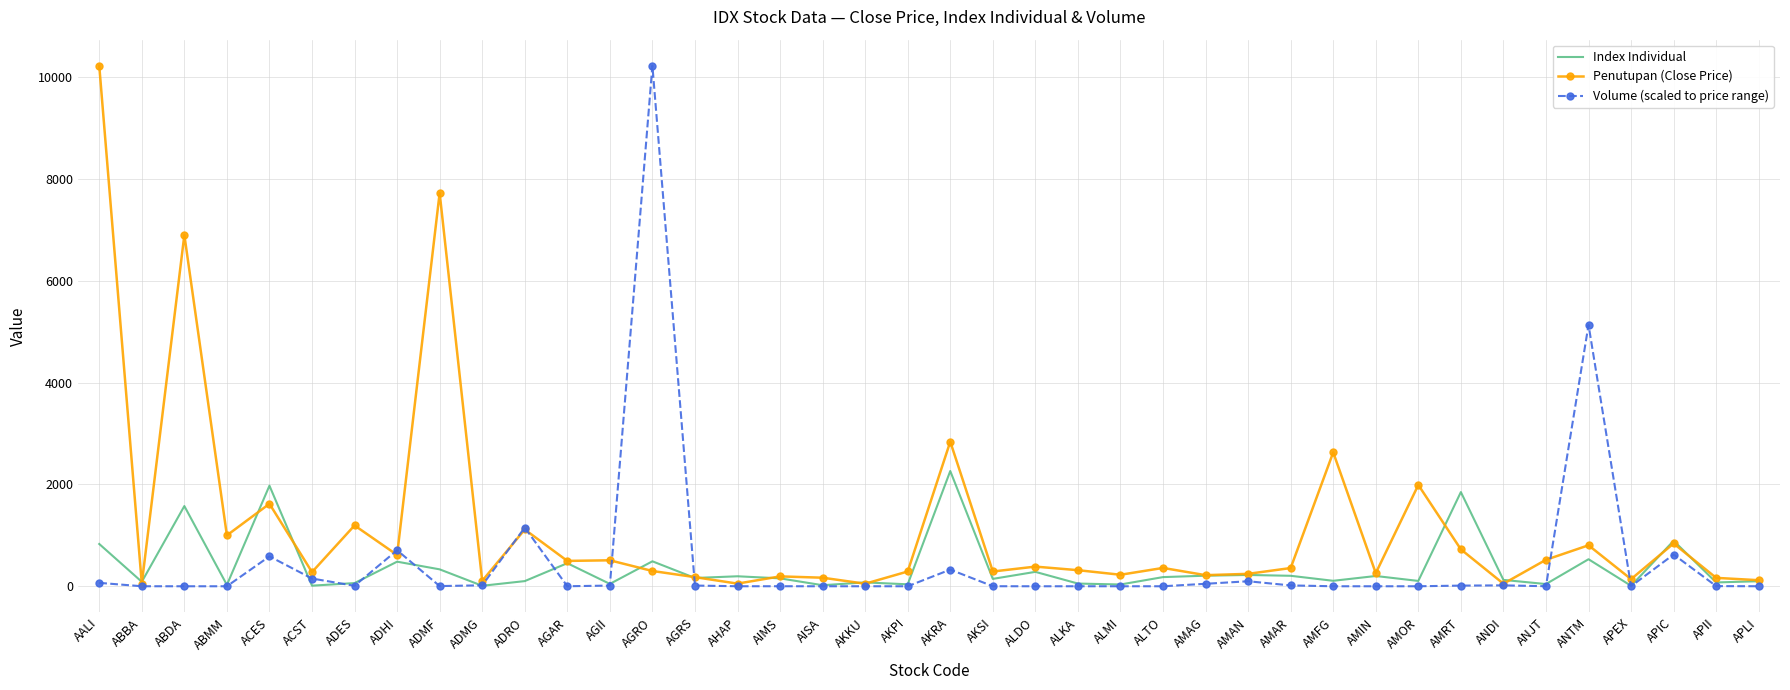

What is the greatest value displayed?

10225.0